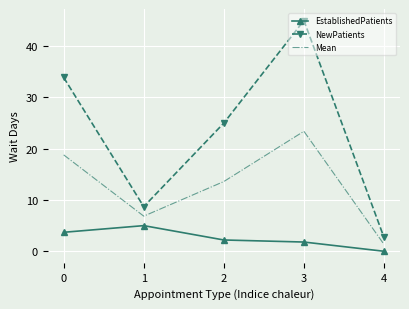

At which category is the sum across all series the highest?

3